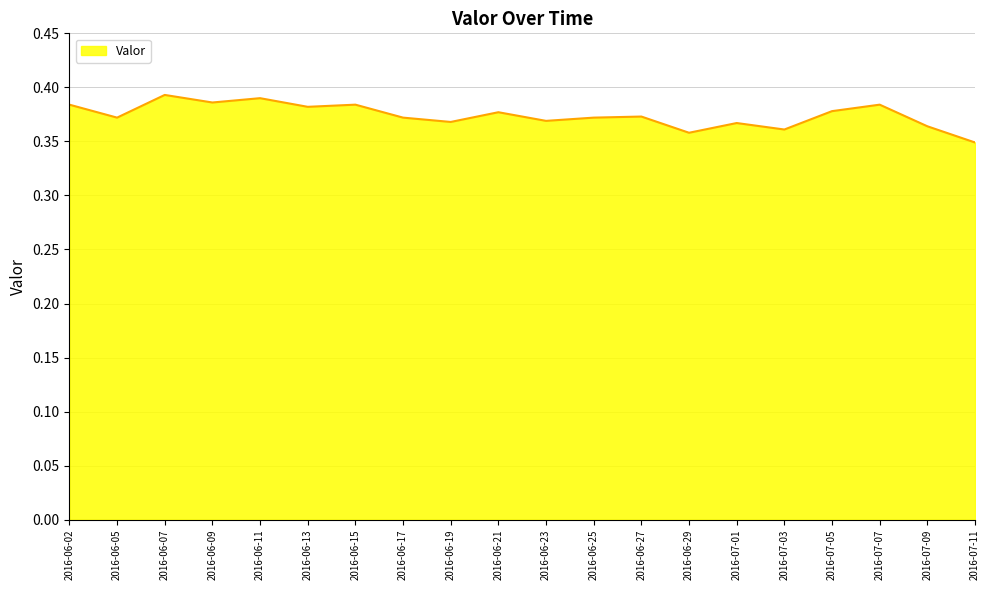

The chart shows a value of 0.1 at 2016-06-23. True or false?

False